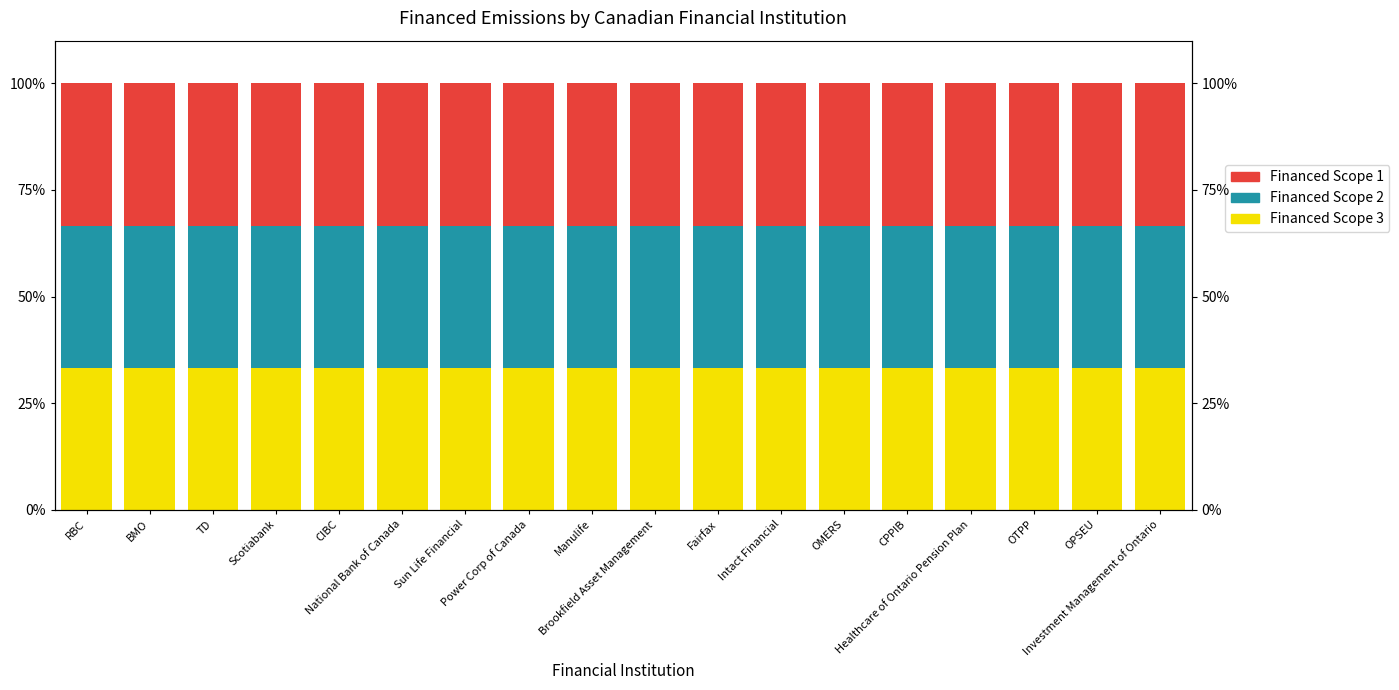

What is the sum of the Financed Scope 1 values at Manulife and CIBC?

66.7